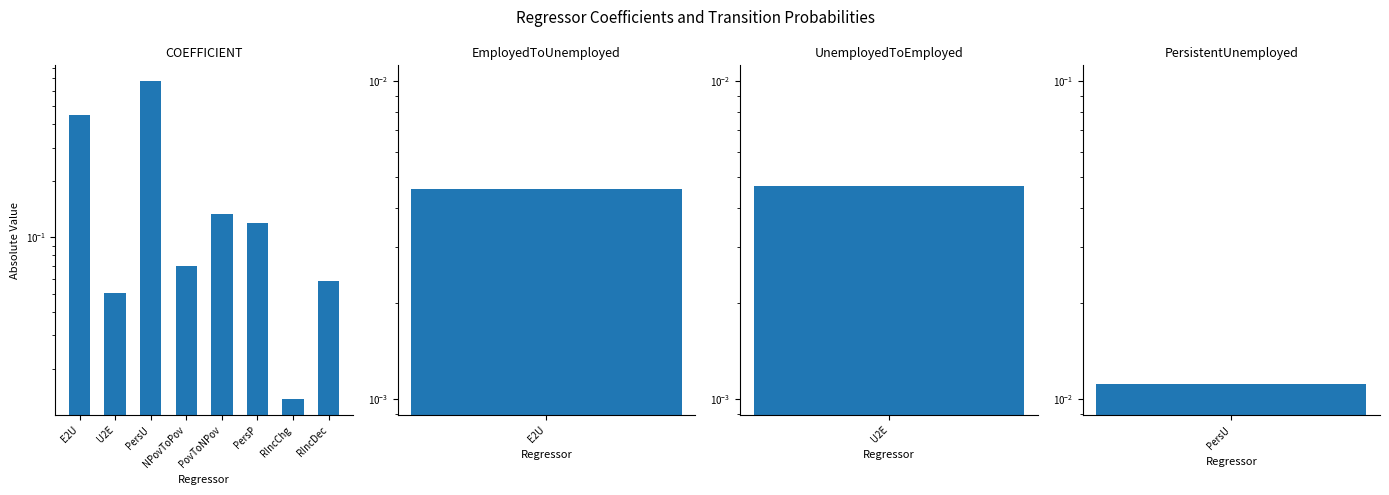

What is the value of the 3rd bar from the left?

0.7